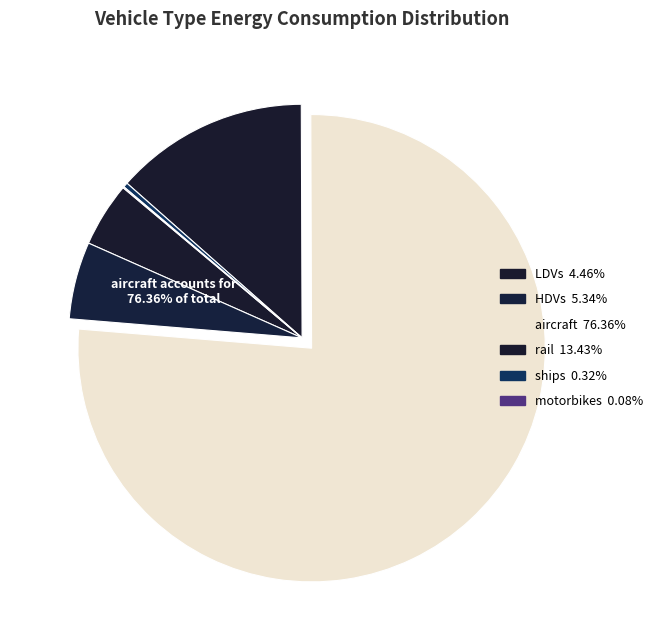

To the nearest percent, what is the combined percentage of motorbikes and HDVs?

5%